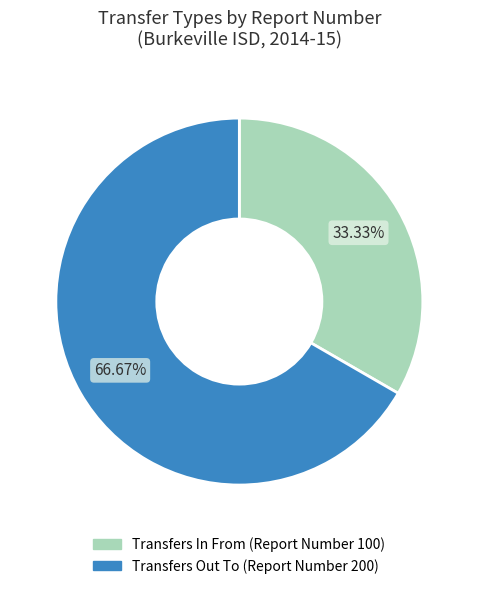

Which category has the biggest portion of the pie?

Transfers Out To